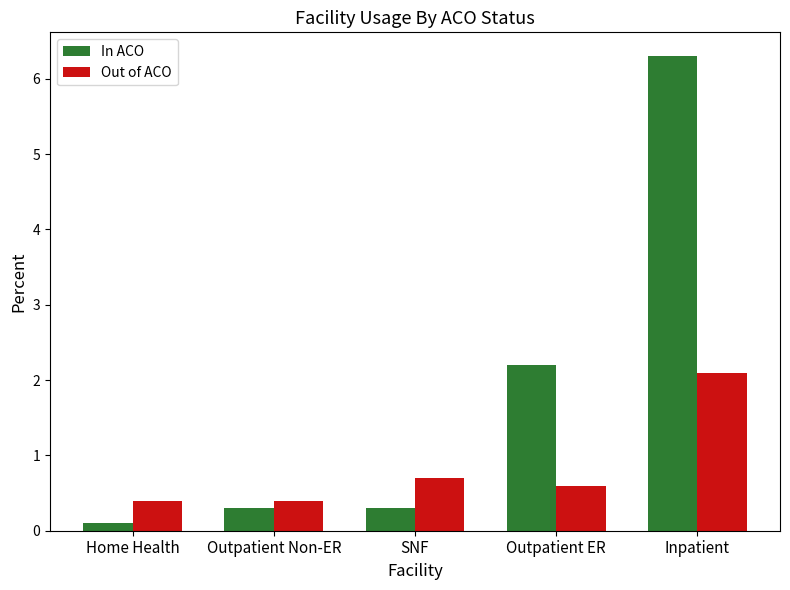

What is the difference between the highest and lowest values at Inpatient?

4.2